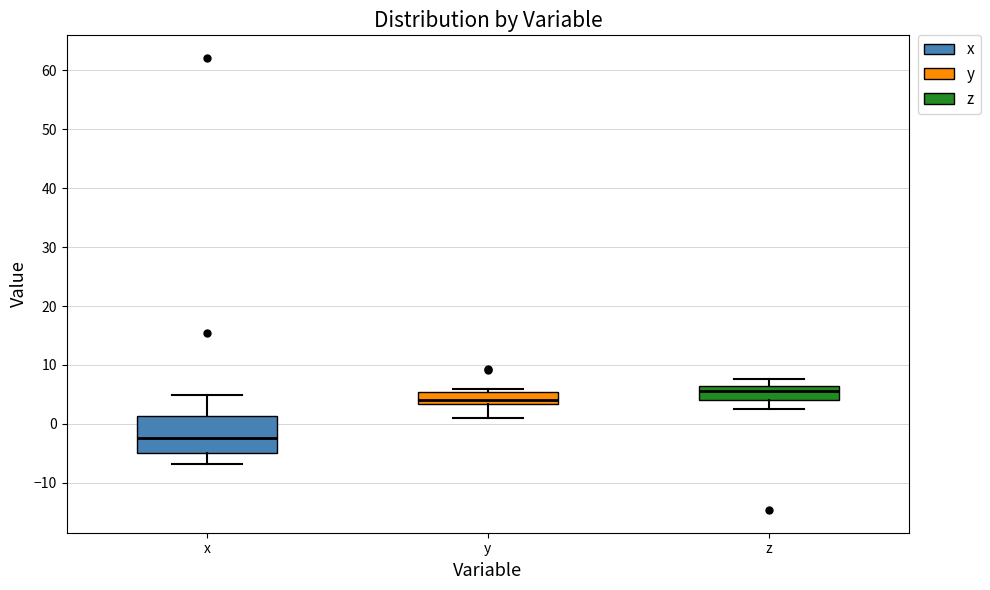

Where does the upper whisker of the box for z end on the y-axis? The values are not printed on the chart, so give them approximately, as read against the axis.

8